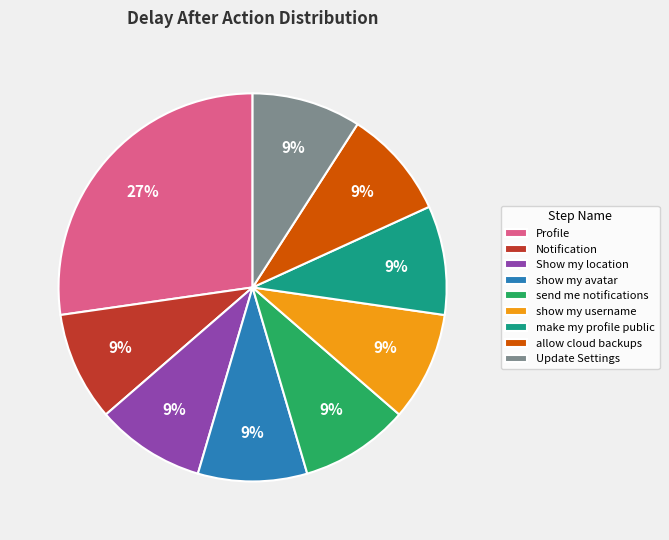

To the nearest percent, what percentage of the pie is Show my location?

9%